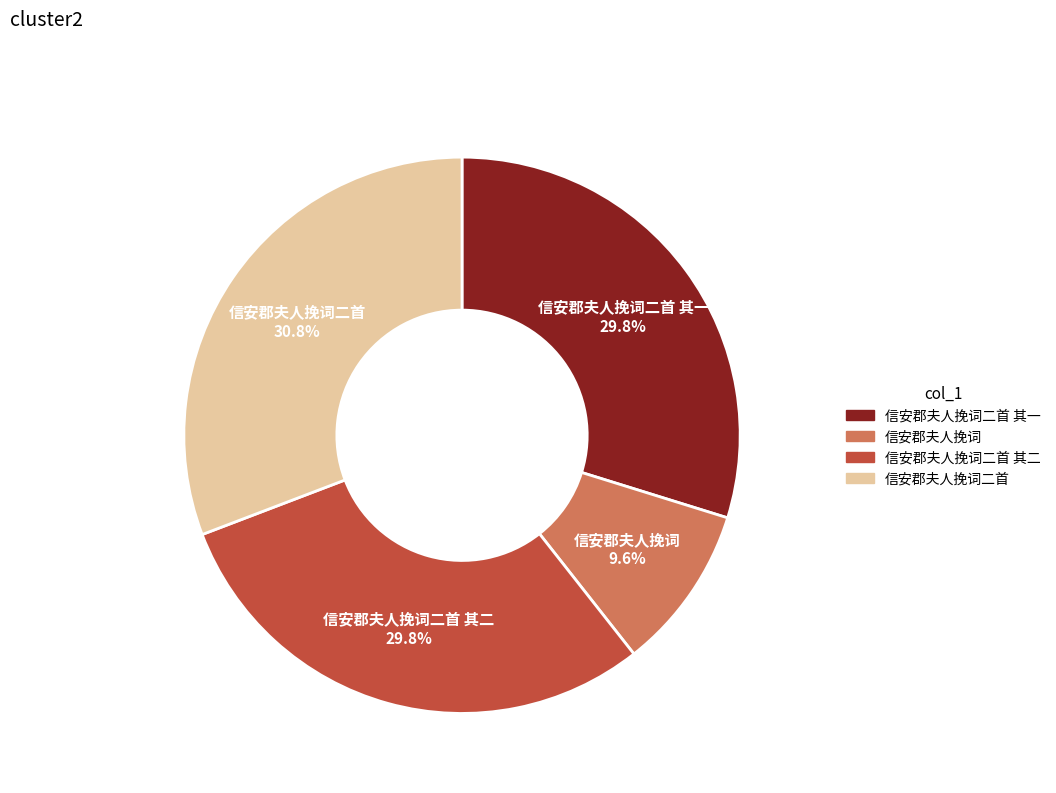

Between 信安郡夫人挽词 and 信安郡夫人挽词二首 其一, which is larger?

信安郡夫人挽词二首 其一